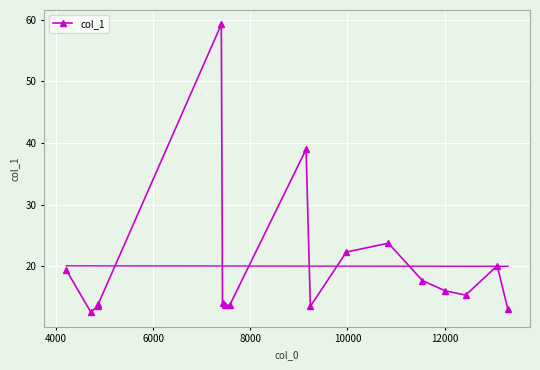

What is the highest value of the col_1 series?

59.2